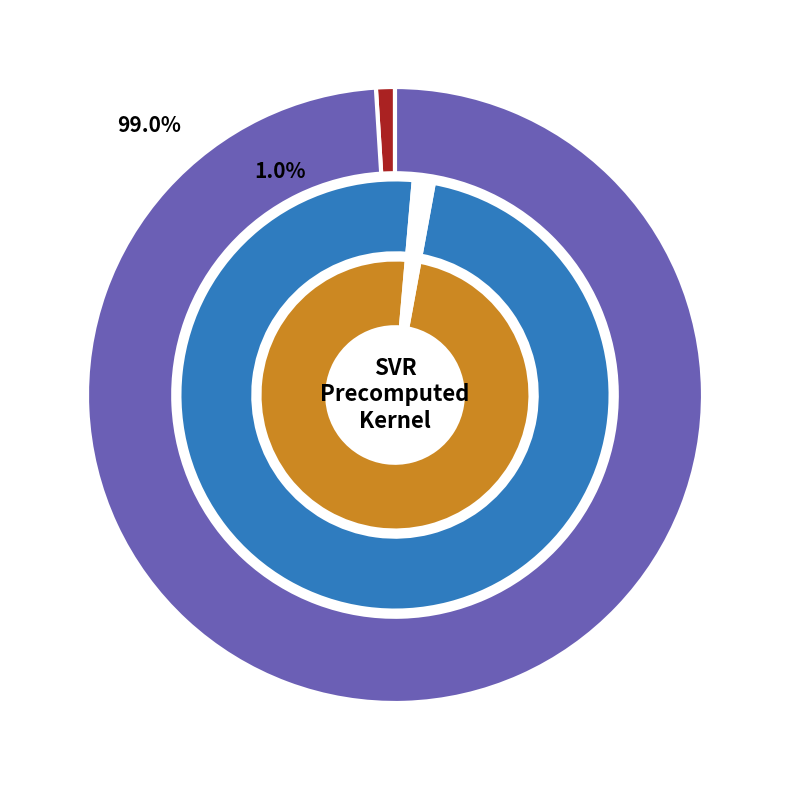

True or false: C accounts for 99% of the total.

True